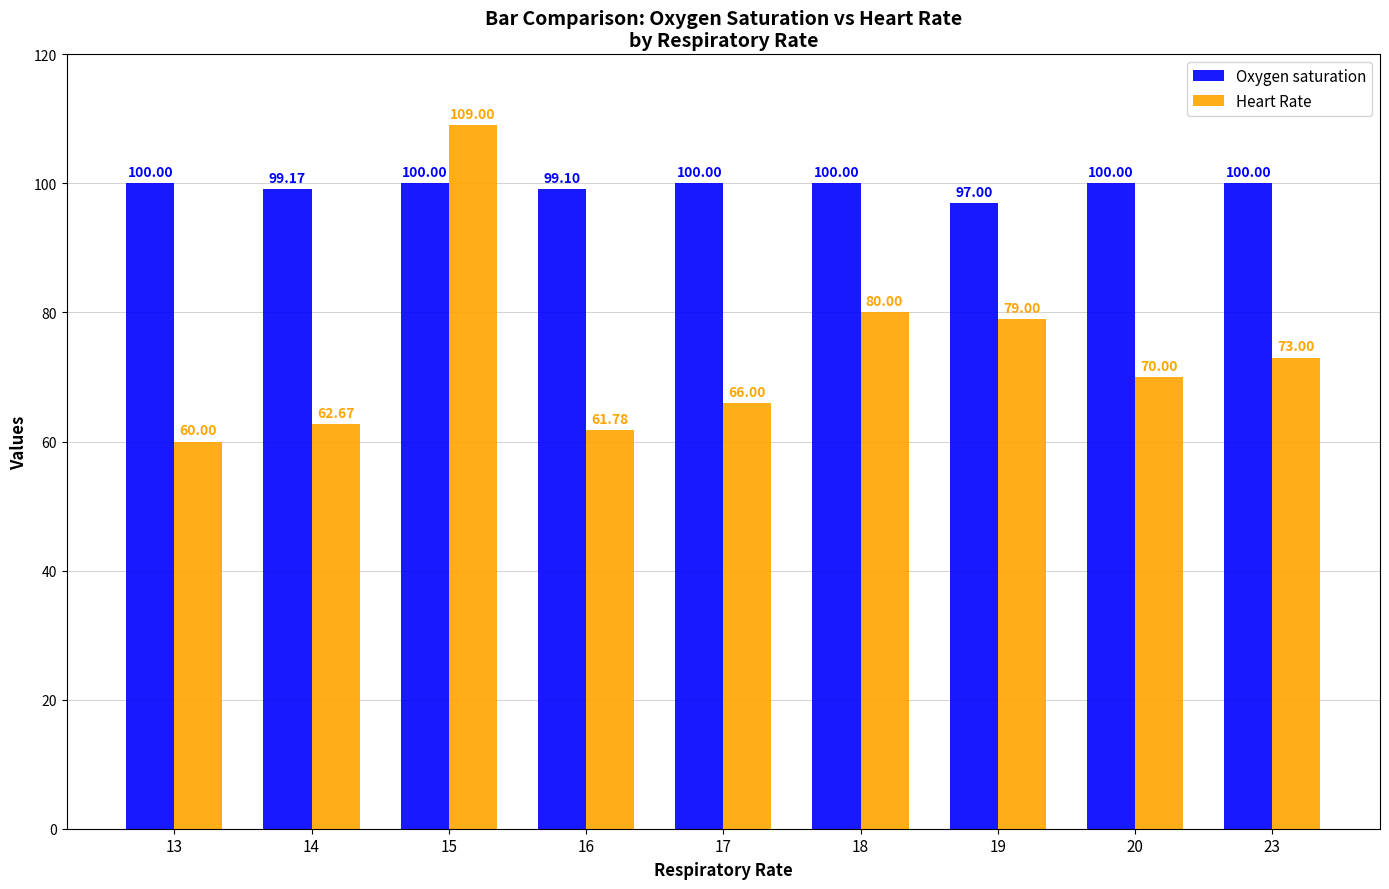

The value of Heart Rate at 17 is 66.0. True or false?

True